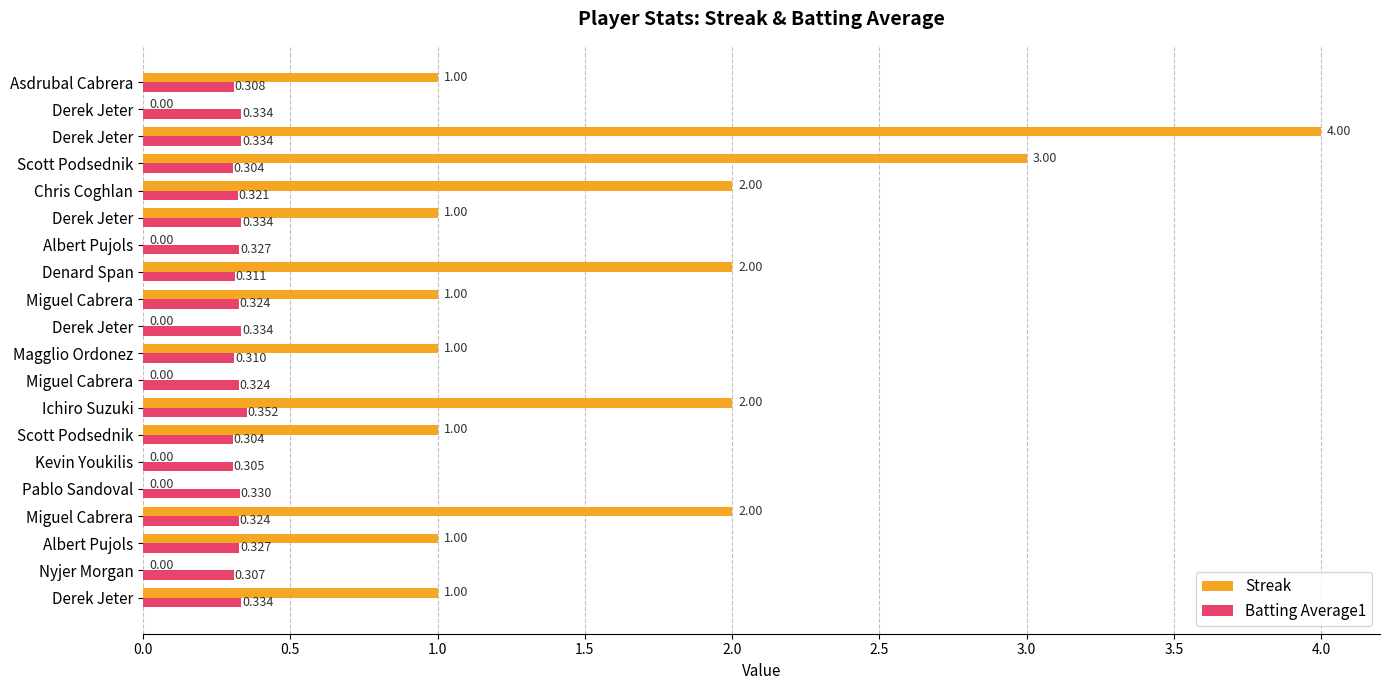

How many positive values does the Streak series have?

13